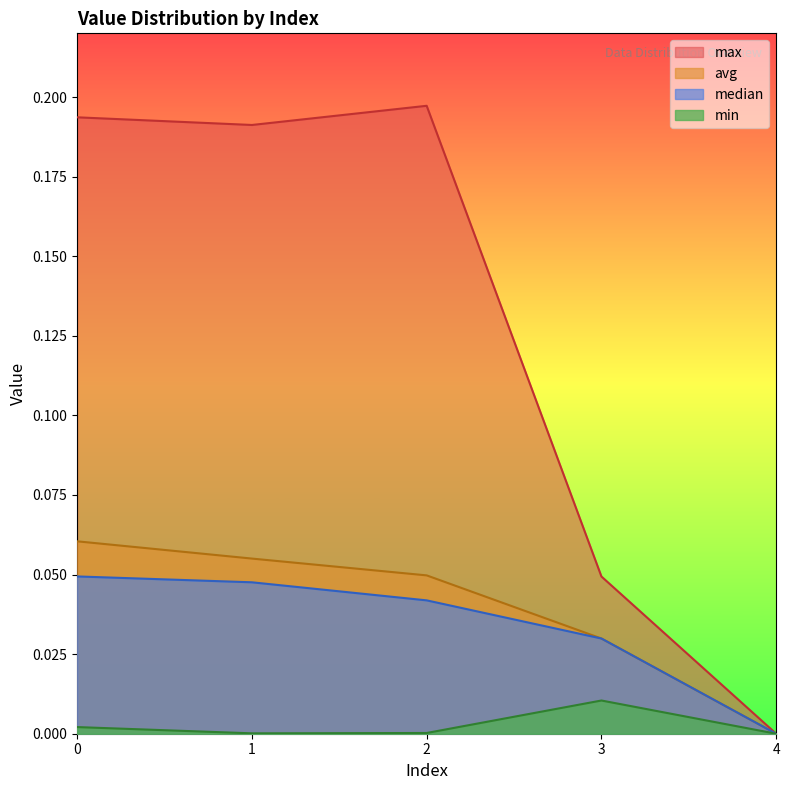

How many lines are shown in the chart?

4